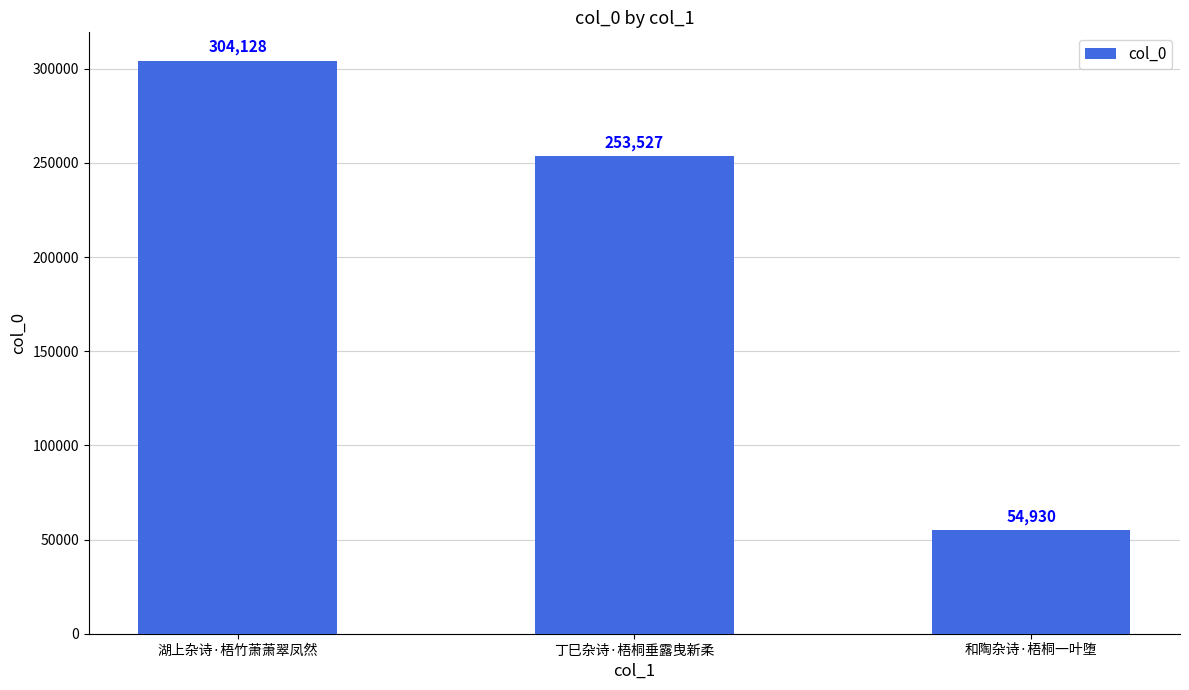

What is the label of the 3rd bar from the right?

湖上杂诗·梧竹萧萧翠凤然